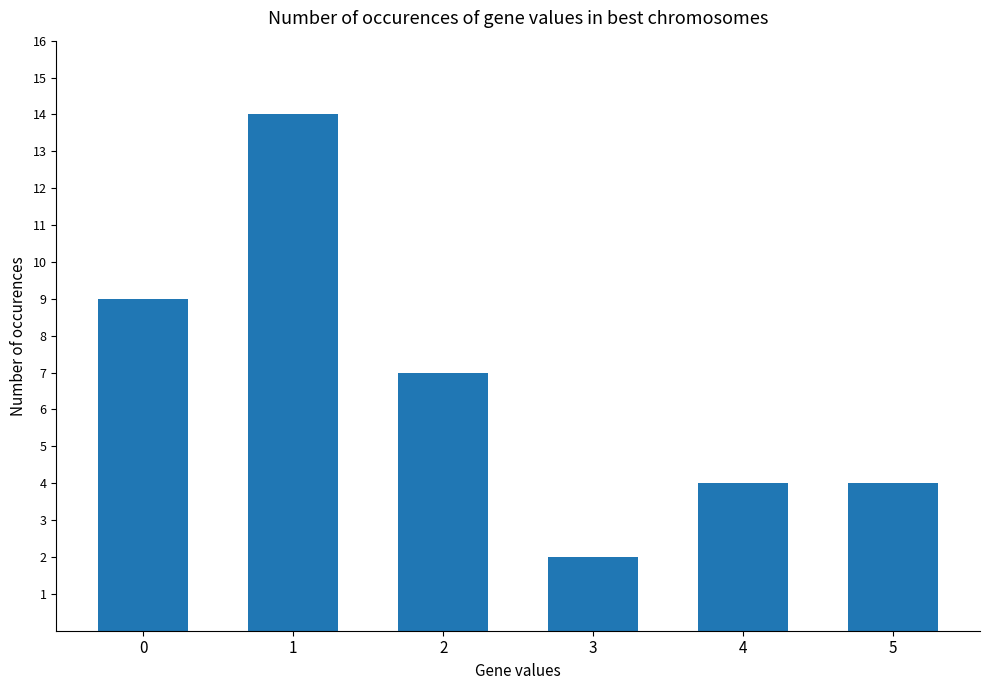

What is the smallest value displayed?

2